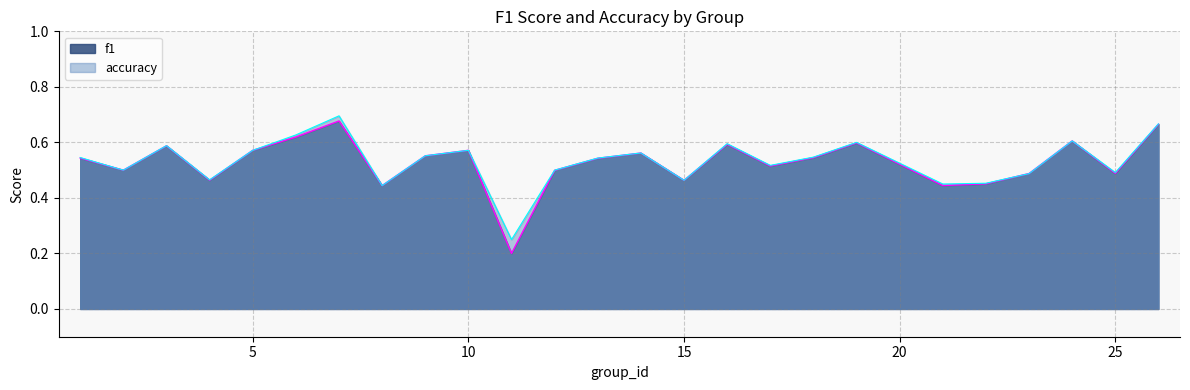

Is it true that f1 equals 0.6 at 3?

True